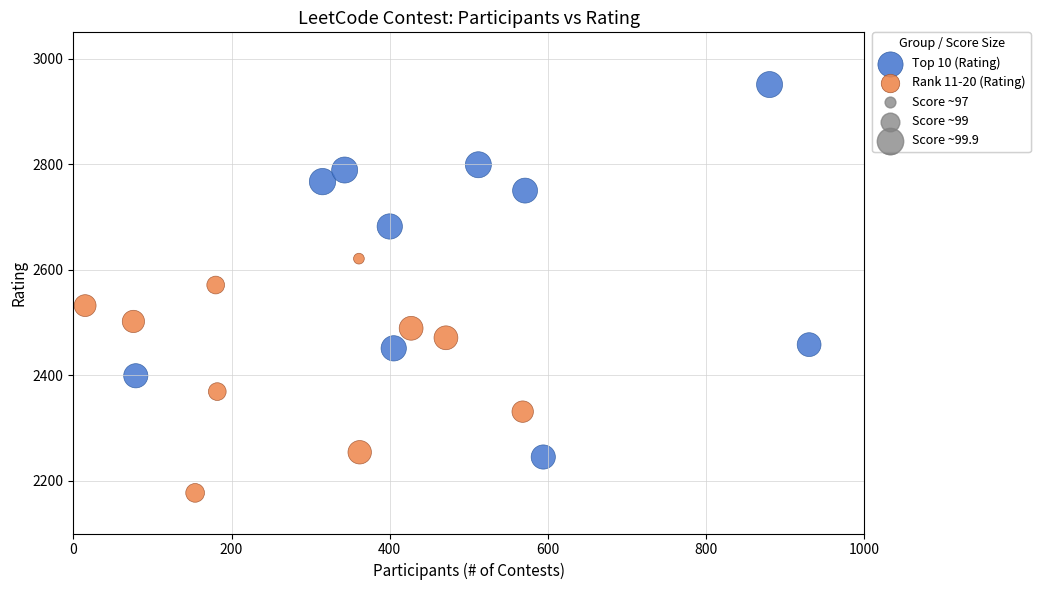

Which series has the largest Y range (max minus min)?

Top 10 (Rating)